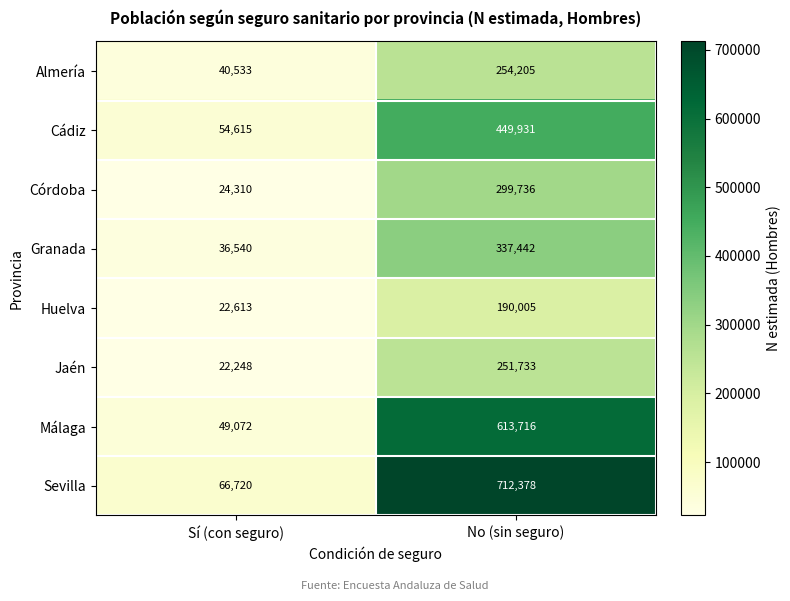

What is the maximum value shown in the chart?

712378